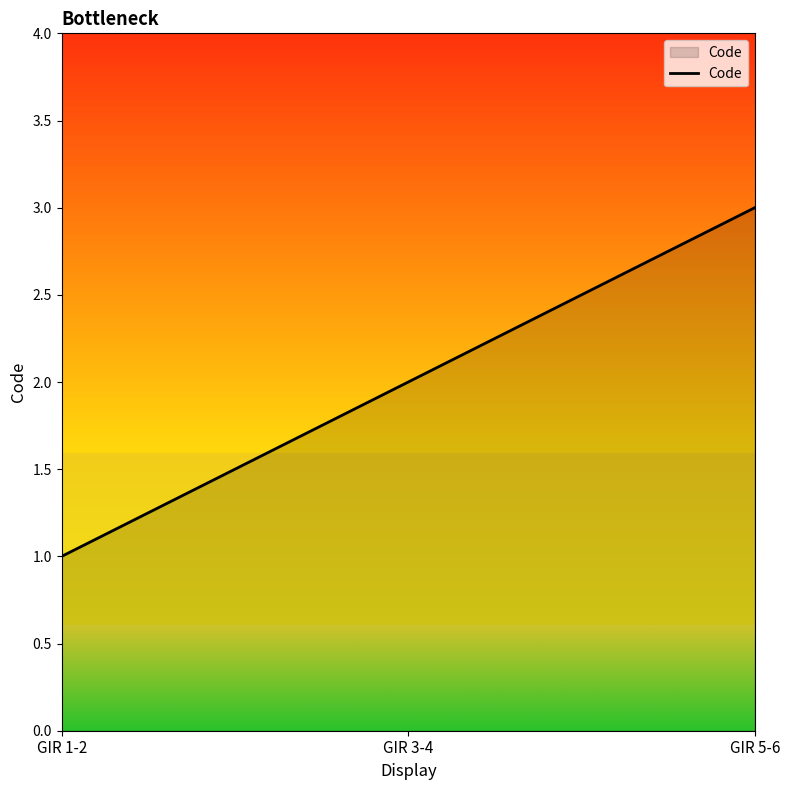

What is the difference between the maximum and minimum values?

2